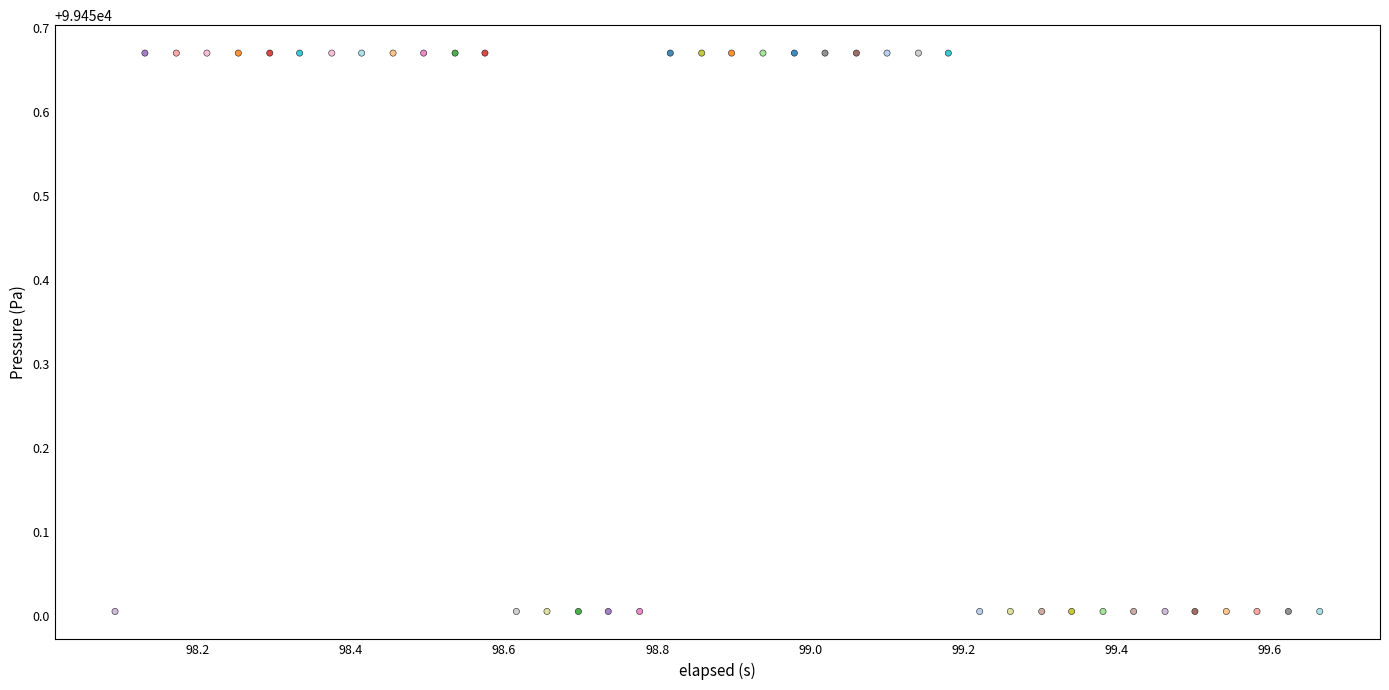

What is the range of Y values (max minus min)?

0.7